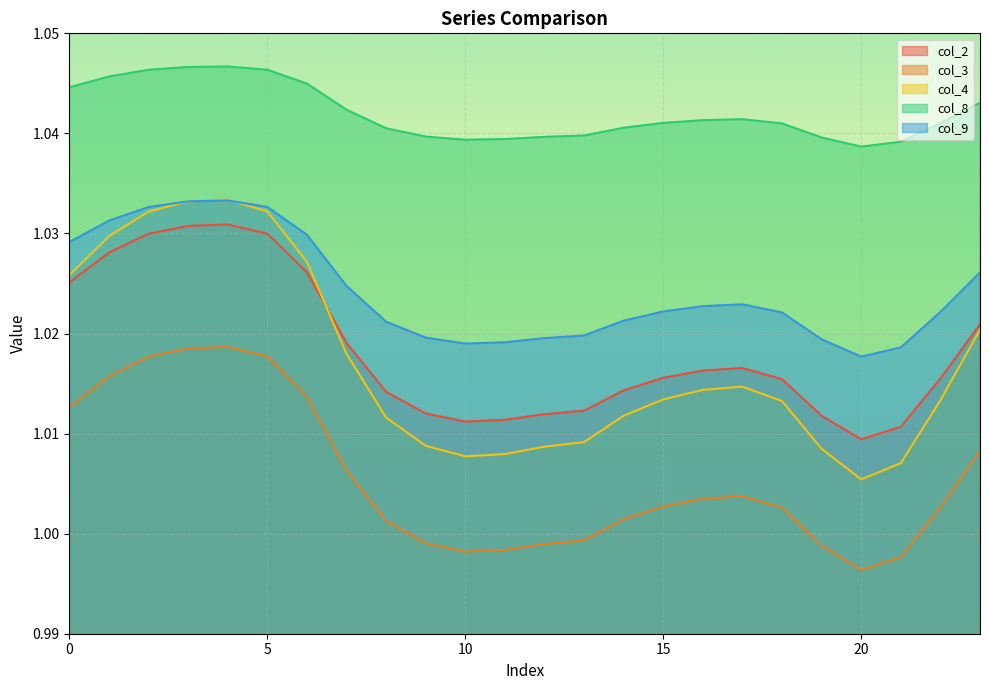

Reading right to left, what are all the values shown in this chart?

col_2: 23=1.0	22=1.0	21=1.0	20=1.0	19=1.0	18=1.0	17=1.0	16=1.0	15=1.0	14=1.0	13=1.0	12=1.0	11=1.0	10=1.0	9=1.0	8=1.0	7=1.0	6=1.0	5=1.0	4=1.0	3=1.0	2=1.0	1=1.0	0=1.0
col_3: 23=1.0	22=1.0	21=1.0	20=1.0	19=1.0	18=1.0	17=1.0	16=1.0	15=1.0	14=1.0	13=1.0	12=1.0	11=1.0	10=1.0	9=1.0	8=1.0	7=1.0	6=1.0	5=1.0	4=1.0	3=1.0	2=1.0	1=1.0	0=1.0
col_4: 23=1.0	22=1.0	21=1.0	20=1.0	19=1.0	18=1.0	17=1.0	16=1.0	15=1.0	14=1.0	13=1.0	12=1.0	11=1.0	10=1.0	9=1.0	8=1.0	7=1.0	6=1.0	5=1.0	4=1.0	3=1.0	2=1.0	1=1.0	0=1.0
col_8: 23=1.0	22=1.0	21=1.0	20=1.0	19=1.0	18=1.0	17=1.0	16=1.0	15=1.0	14=1.0	13=1.0	12=1.0	11=1.0	10=1.0	9=1.0	8=1.0	7=1.0	6=1.0	5=1.0	4=1.0	3=1.0	2=1.0	1=1.0	0=1.0
col_9: 23=1.0	22=1.0	21=1.0	20=1.0	19=1.0	18=1.0	17=1.0	16=1.0	15=1.0	14=1.0	13=1.0	12=1.0	11=1.0	10=1.0	9=1.0	8=1.0	7=1.0	6=1.0	5=1.0	4=1.0	3=1.0	2=1.0	1=1.0	0=1.0